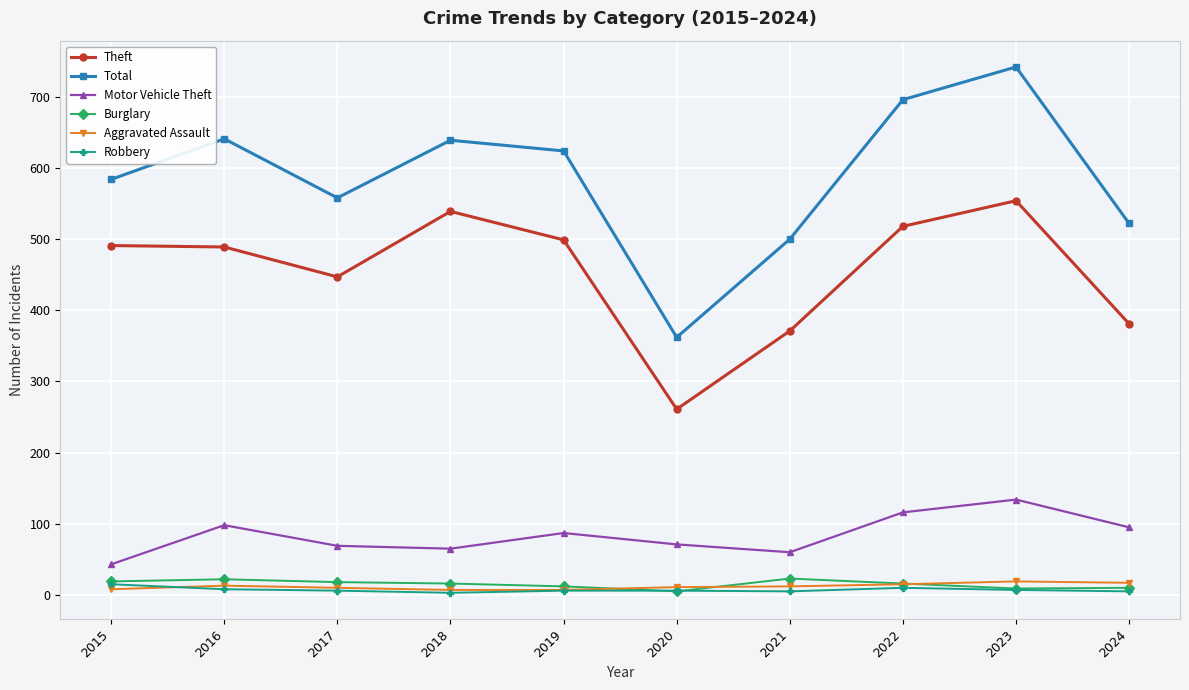

True or false: Robbery and Motor Vehicle Theft intersect in this chart.

False